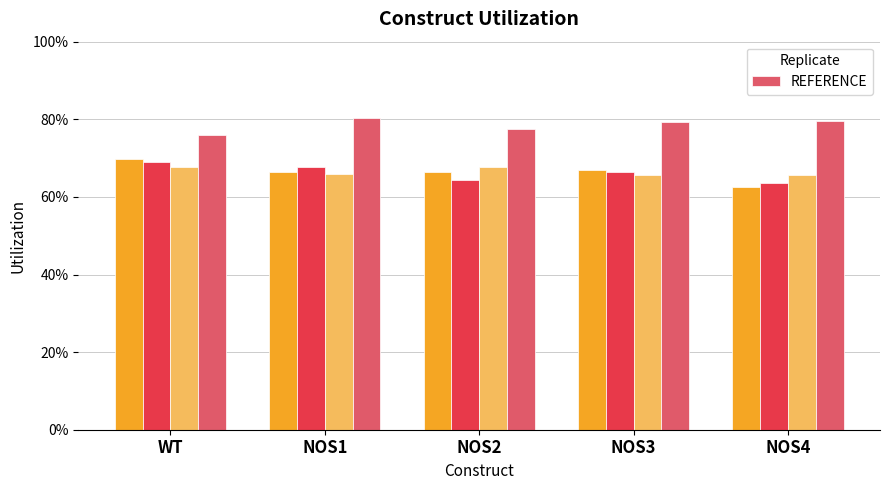

Reading left to right, extract all data points from this chart.

0.8	0.8	0.8	0.8	0.8